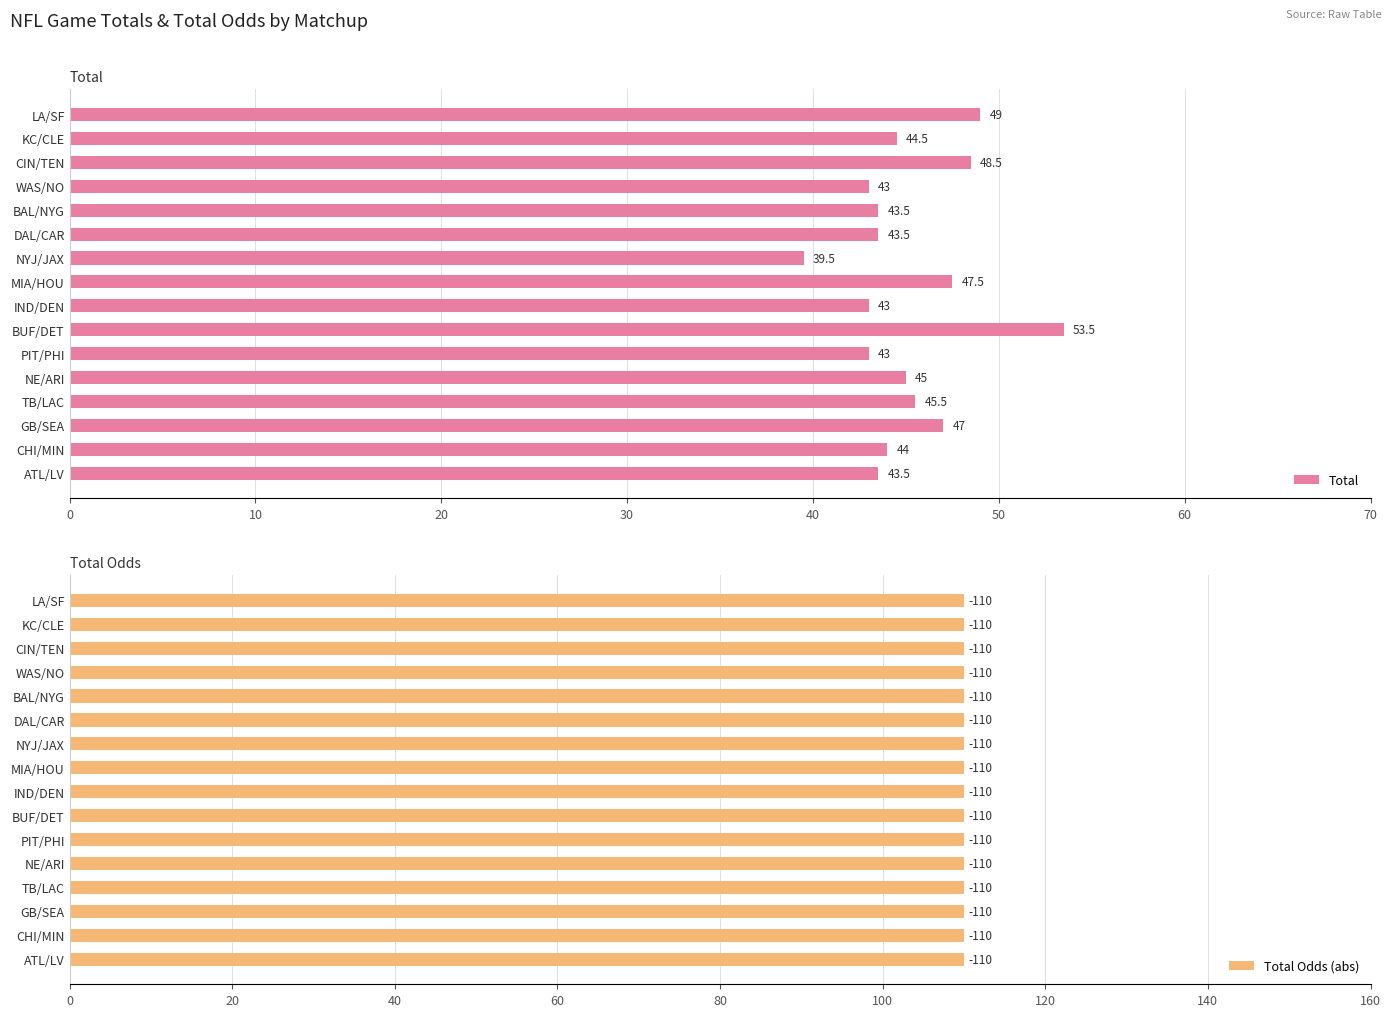

At which label does Total reach its peak?

BUF/DET